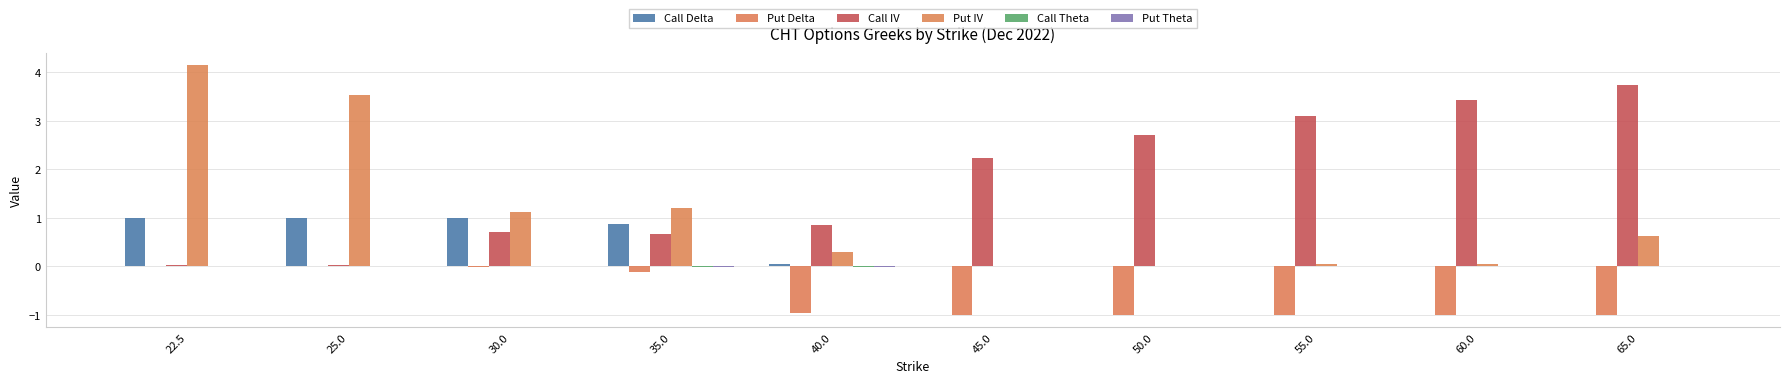

Are the bars horizontal?

No